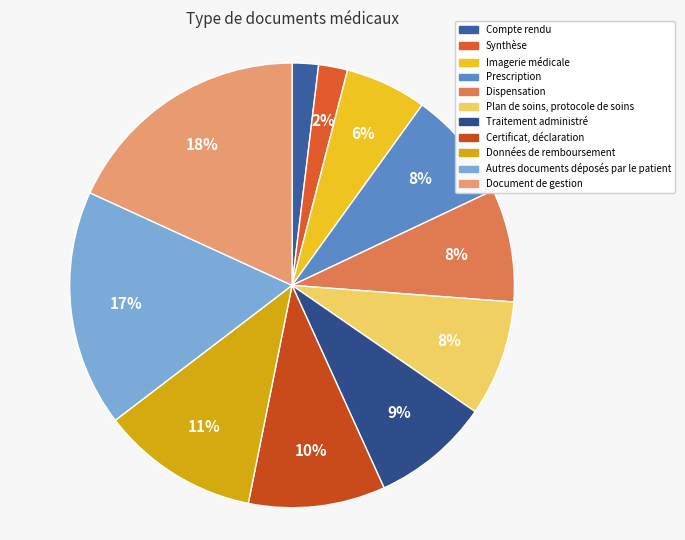

Rank the categories by value from highest to lowest.

Document de gestion, Autres documents déposés par le patient, Données de remboursement, Certificat, déclaration, Traitement administré, Plan de soins, protocole de soins, Dispensation, Prescription, Imagerie médicale, Synthèse, Compte rendu